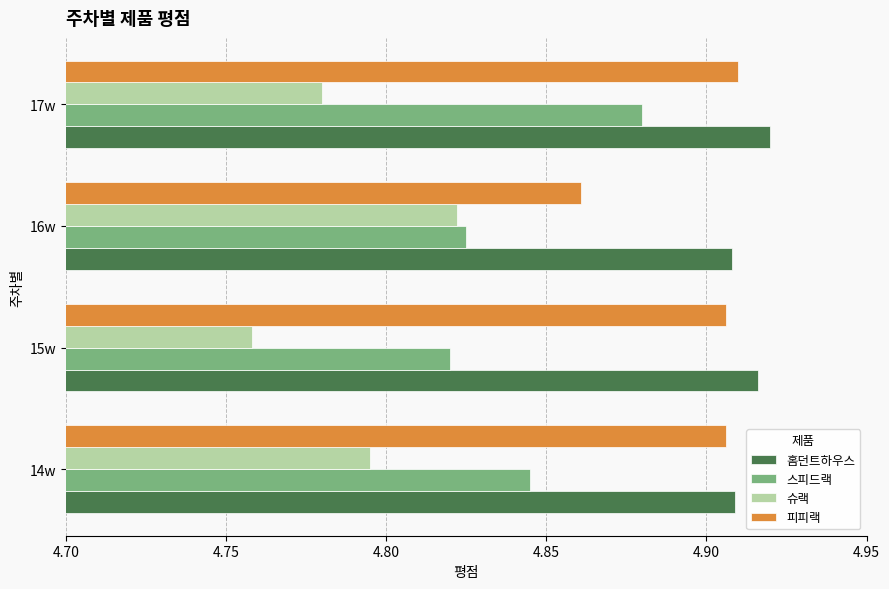

Rank the series by their maximum value, from highest to lowest.

홈던트하우스, 피피랙, 스피드랙, 슈랙